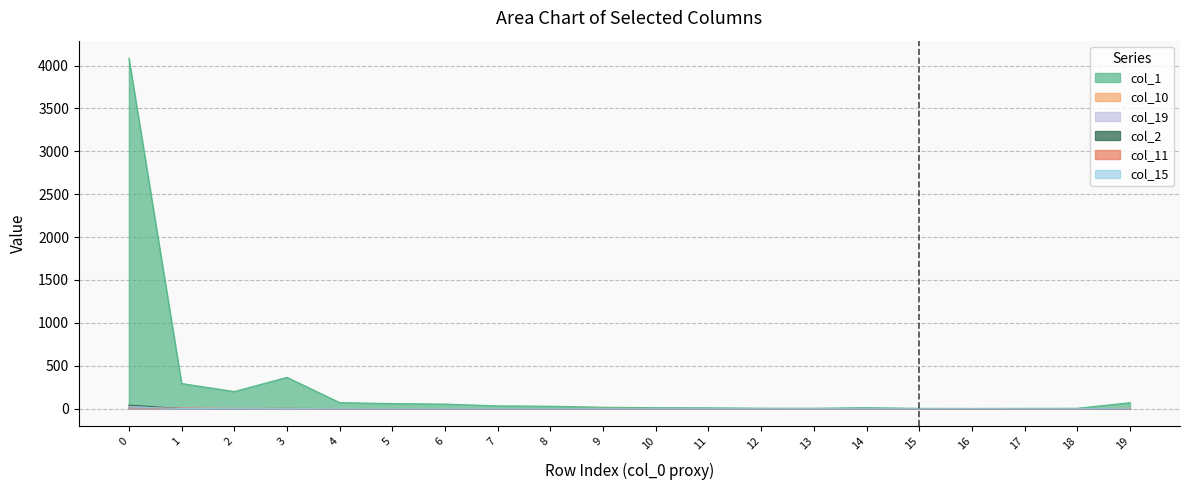

The col_19 series shows 7 at 2. True or false?

False